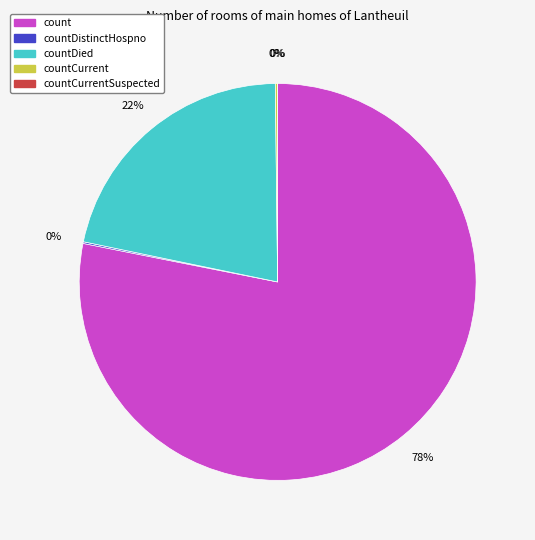

How many segments does this pie chart have?

5